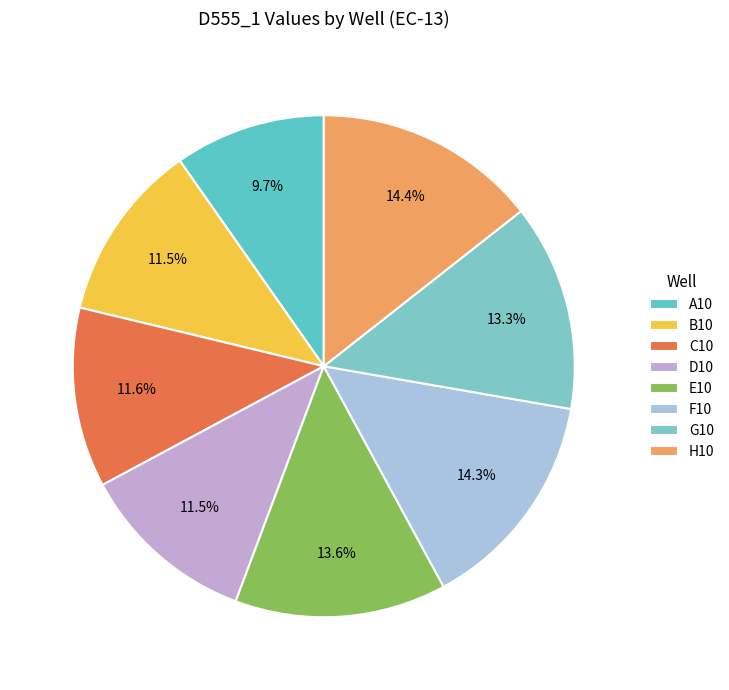

How many segments does this pie chart have?

8